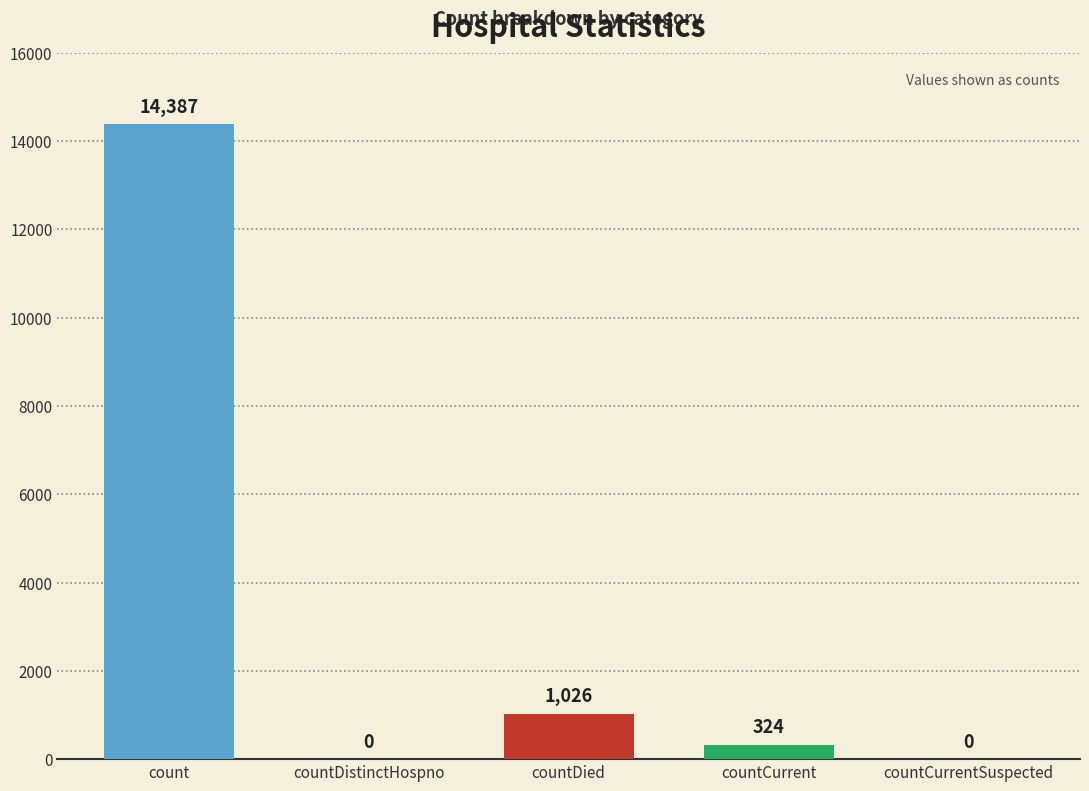

What is the sum of the values at countCurrentSuspected and countCurrent?

324